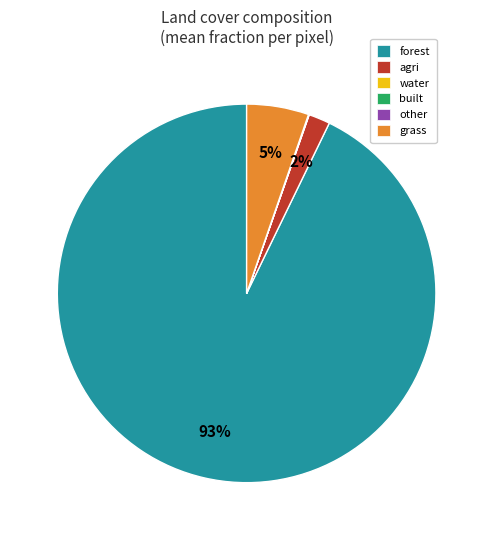

Combined, do agri and forest account for over 50%?

Yes